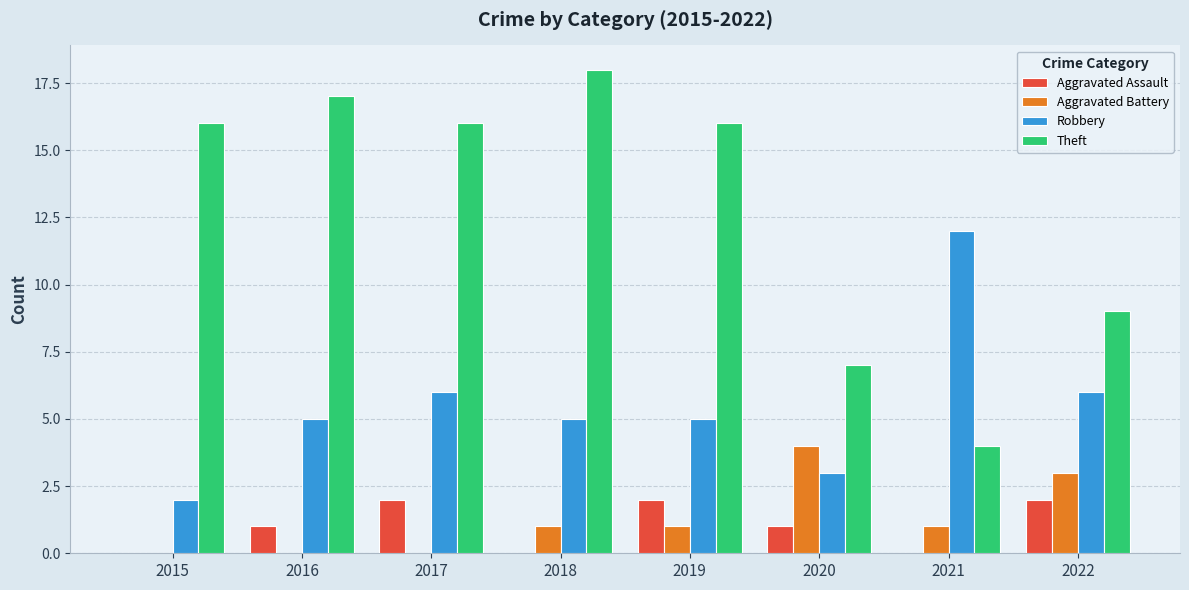

What is the total value across all series at 2019?

24